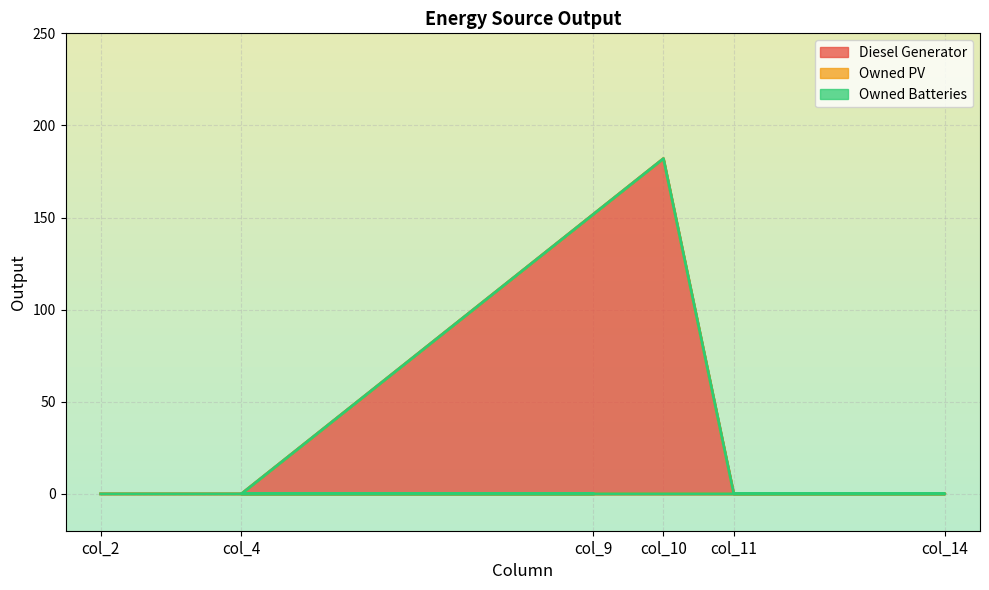

Which series has the largest total across all categories?

Diesel Generator